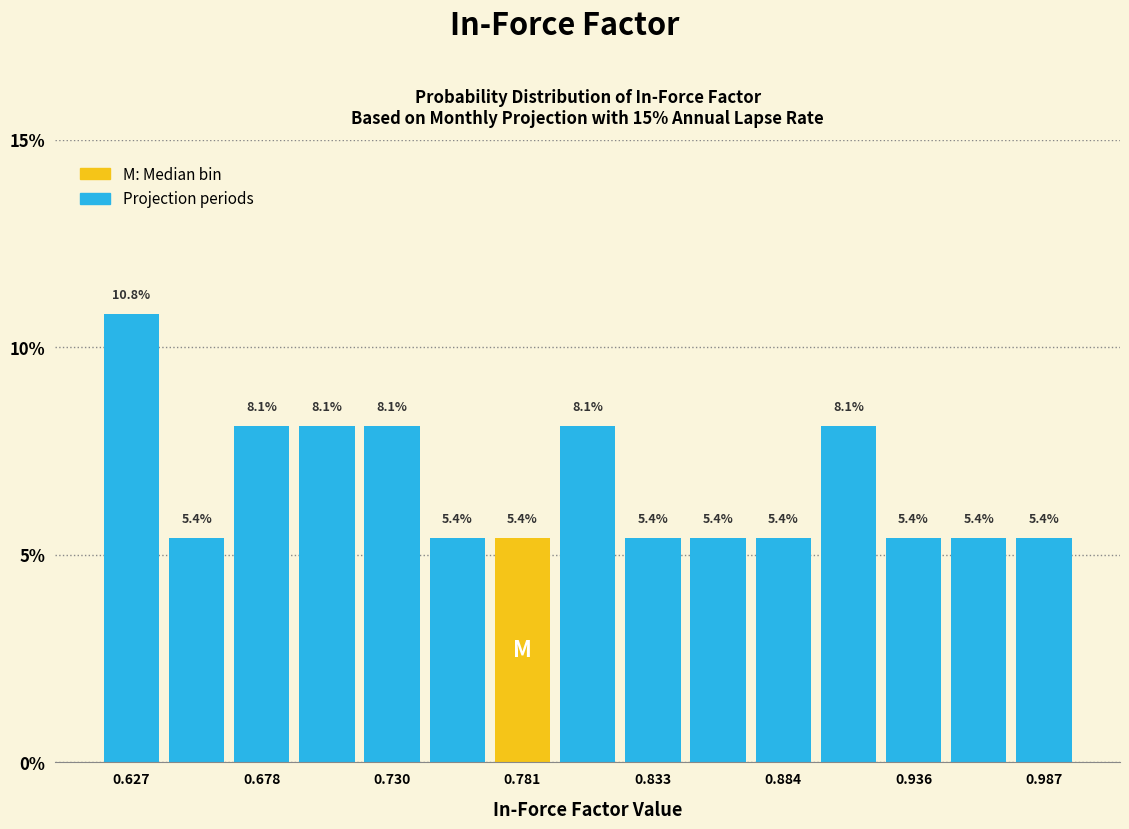

Around what value on the x-axis is the tallest bar? Give the approximate position of its centre, as read against the axis.

0.63